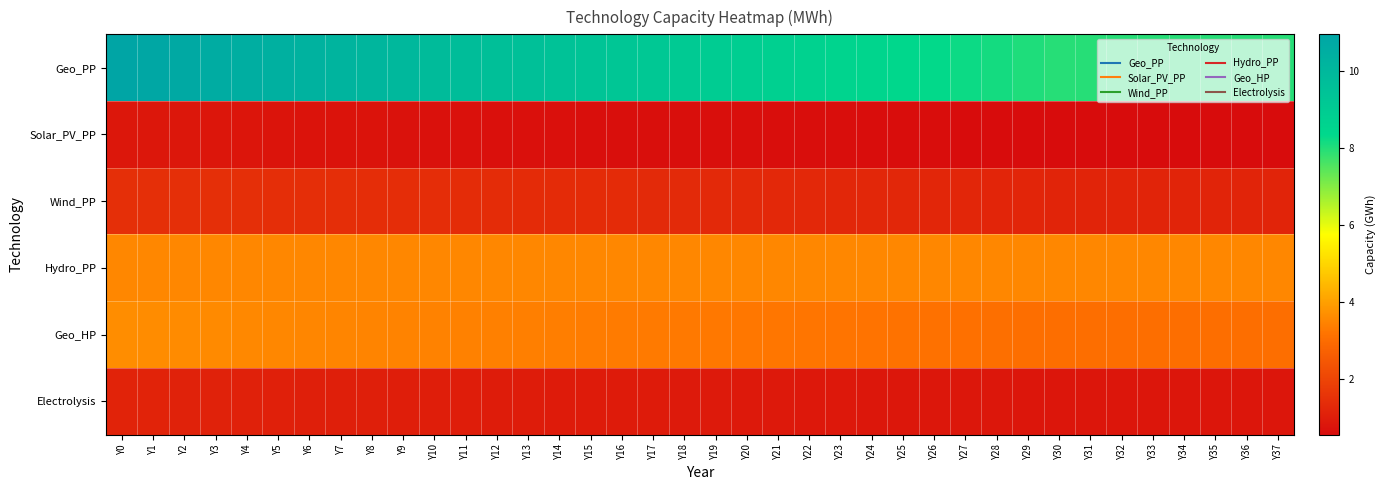

Reading left to right, list all the values displayed in this chart.

Geo_PP: Y0=11.0	Y1=10.8	Y2=10.7	Y3=10.6	Y4=10.5	Y5=10.4	Y6=10.3	Y7=10.2	Y8=10.1	Y9=10.0	Y10=9.9	Y11=9.8	Y12=9.7	Y13=9.6	Y14=9.5	Y15=9.4	Y16=9.3	Y17=9.2	Y18=9.1	Y19=9.0	Y20=8.9	Y21=8.8	Y22=8.7	Y23=8.6	Y24=8.5	Y25=8.4	Y26=8.3	Y27=8.2	Y28=8.1	Y29=8.0	Y30=8.0	Y31=8.0	Y32=8.0	Y33=8.0	Y34=8.0	Y35=8.0	Y36=8.0	Y37=8.0
Solar_PV_PP: Y0=0.9	Y1=0.8	Y2=0.8	Y3=0.8	Y4=0.8	Y5=0.8	Y6=0.8	Y7=0.7	Y8=0.7	Y9=0.7	Y10=0.7	Y11=0.7	Y12=0.7	Y13=0.7	Y14=0.7	Y15=0.7	Y16=0.7	Y17=0.6	Y18=0.6	Y19=0.6	Y20=0.6	Y21=0.6	Y22=0.6	Y23=0.6	Y24=0.6	Y25=0.6	Y26=0.6	Y27=0.6	Y28=0.6	Y29=0.6	Y30=0.6	Y31=0.6	Y32=0.6	Y33=0.6	Y34=0.6	Y35=0.6	Y36=0.6	Y37=0.6
Wind_PP: Y0=1.5	Y1=1.4	Y2=1.4	Y3=1.4	Y4=1.4	Y5=1.4	Y6=1.4	Y7=1.4	Y8=1.4	Y9=1.4	Y10=1.4	Y11=1.4	Y12=1.4	Y13=1.4	Y14=1.4	Y15=1.3	Y16=1.3	Y17=1.3	Y18=1.3	Y19=1.3	Y20=1.3	Y21=1.3	Y22=1.3	Y23=1.3	Y24=1.3	Y25=1.2	Y26=1.2	Y27=1.2	Y28=1.2	Y29=1.2	Y30=1.2	Y31=1.2	Y32=1.2	Y33=1.2	Y34=1.2	Y35=1.2	Y36=1.2	Y37=1.2
Hydro_PP: Y0=3.5	Y1=3.5	Y2=3.5	Y3=3.6	Y4=3.6	Y5=3.6	Y6=3.6	Y7=3.6	Y8=3.6	Y9=3.6	Y10=3.6	Y11=3.6	Y12=3.6	Y13=3.6	Y14=3.6	Y15=3.6	Y16=3.6	Y17=3.6	Y18=3.6	Y19=3.6	Y20=3.6	Y21=3.6	Y22=3.6	Y23=3.6	Y24=3.6	Y25=3.6	Y26=3.6	Y27=3.6	Y28=3.6	Y29=3.6	Y30=3.6	Y31=3.6	Y32=3.6	Y33=3.6	Y34=3.6	Y35=3.6	Y36=3.6	Y37=3.6
Geo_HP: Y0=3.7	Y1=3.6	Y2=3.6	Y3=3.6	Y4=3.6	Y5=3.6	Y6=3.5	Y7=3.5	Y8=3.5	Y9=3.5	Y10=3.4	Y11=3.4	Y12=3.4	Y13=3.4	Y14=3.4	Y15=3.3	Y16=3.3	Y17=3.3	Y18=3.3	Y19=3.3	Y20=3.2	Y21=3.2	Y22=3.2	Y23=3.2	Y24=3.2	Y25=3.1	Y26=3.1	Y27=3.1	Y28=3.1	Y29=3.1	Y30=3.1	Y31=3.1	Y32=3.1	Y33=3.1	Y34=3.1	Y35=3.1	Y36=3.1	Y37=3.1
Electrolysis: Y0=1.2	Y1=1.1	Y2=1.1	Y3=1.1	Y4=1.1	Y5=1.1	Y6=1.1	Y7=1.0	Y8=1.0	Y9=1.0	Y10=1.0	Y11=1.0	Y12=1.0	Y13=1.0	Y14=1.0	Y15=0.9	Y16=0.9	Y17=0.9	Y18=0.9	Y19=0.9	Y20=0.9	Y21=0.9	Y22=0.9	Y23=0.9	Y24=0.9	Y25=0.9	Y26=0.8	Y27=0.8	Y28=0.8	Y29=0.8	Y30=0.8	Y31=0.8	Y32=0.8	Y33=0.8	Y34=0.8	Y35=0.8	Y36=0.8	Y37=0.8